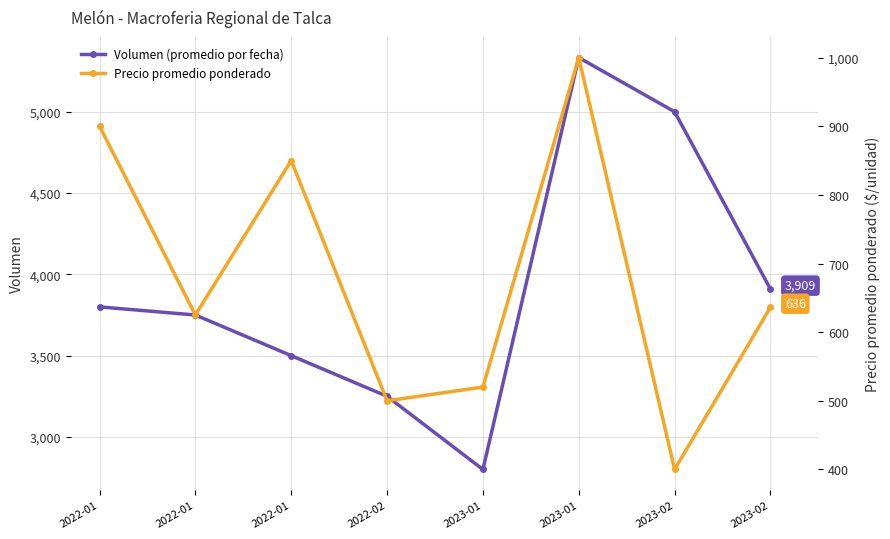

List the labels in order of Precio promedio ponderado value, largest first.

2023-01, 2022-01, 2022-01, 2023-02, 2022-01, 2023-01, 2022-02, 2023-02